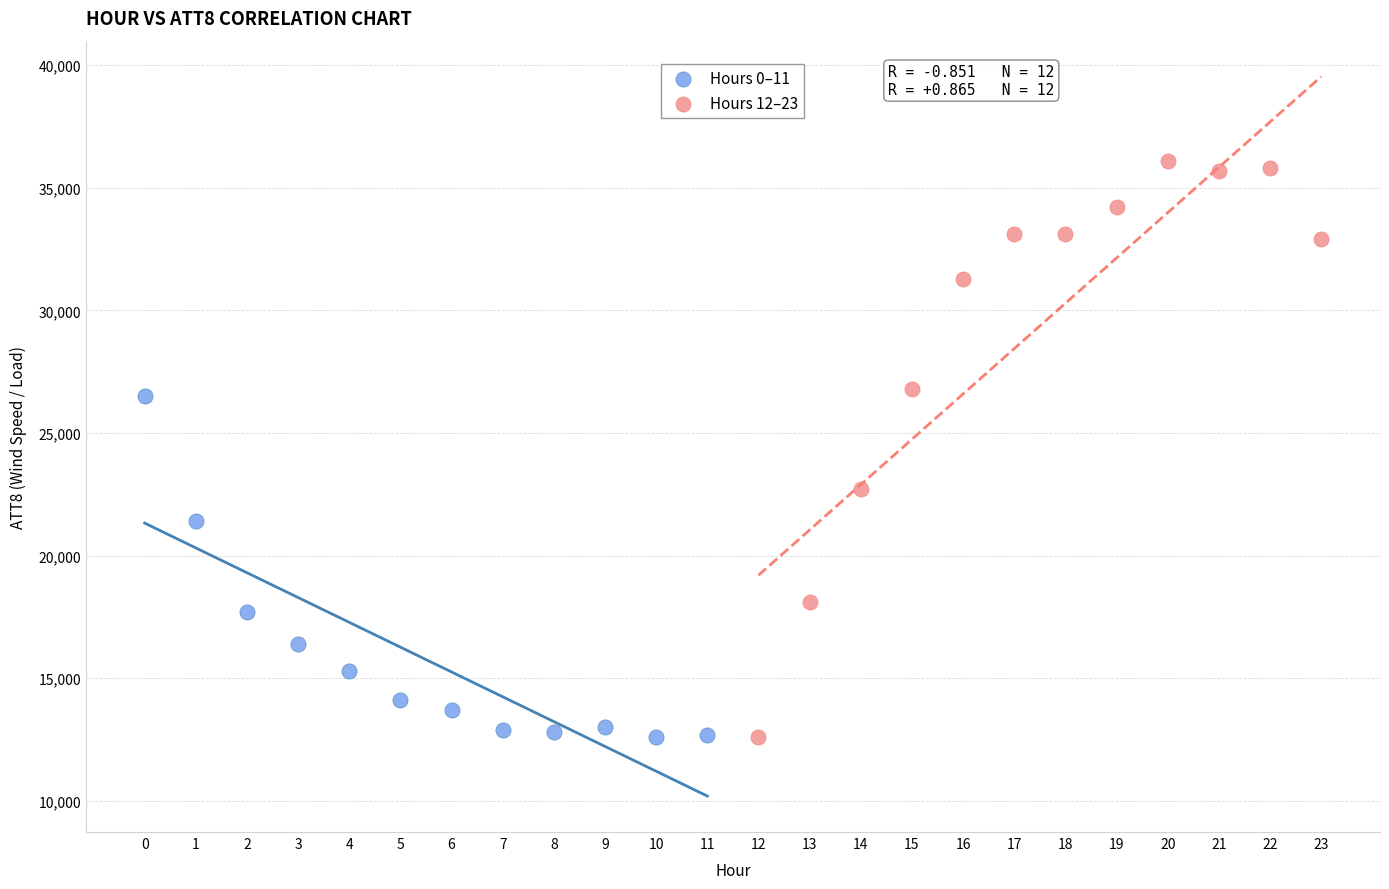

Which series has the widest spread of Y values?

Hours 12–23